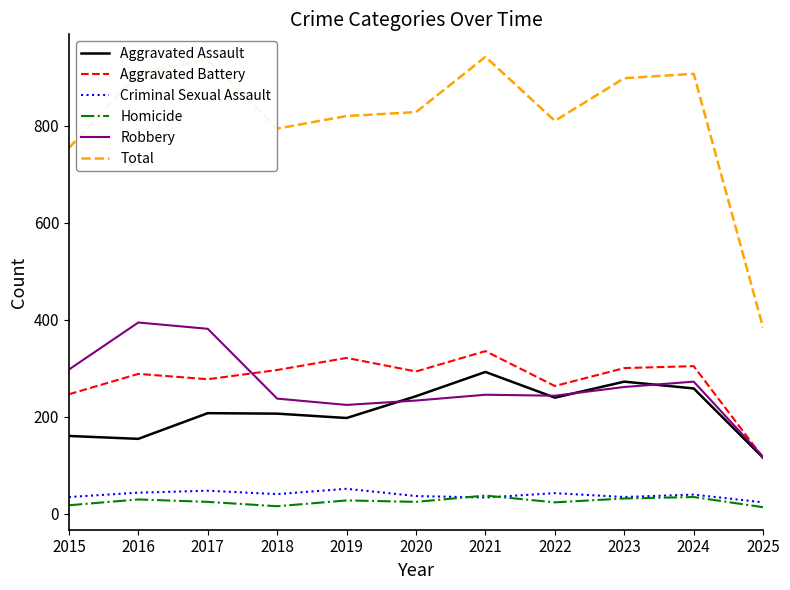

What are all the series names shown in the legend?

Aggravated Assault, Aggravated Battery, Criminal Sexual Assault, Homicide, Robbery, Total